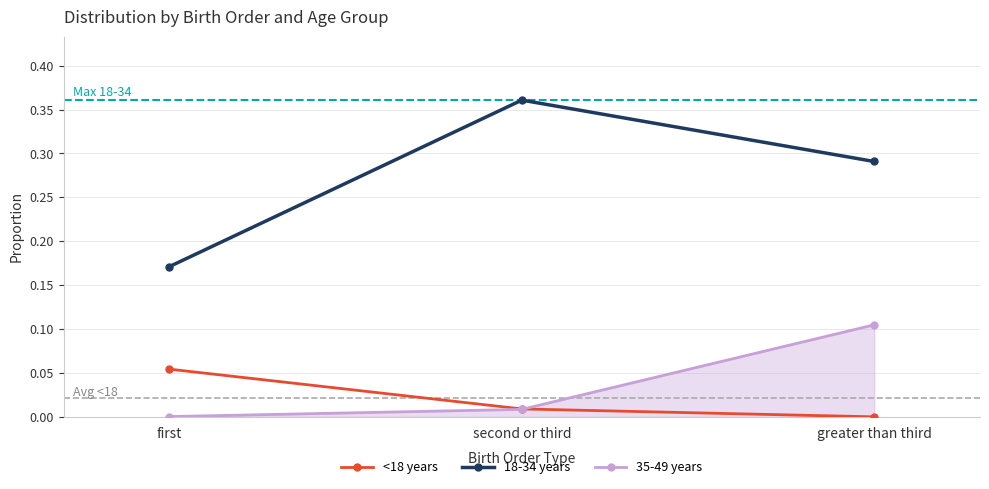

At how many categories does at least one series exceed 0?

3